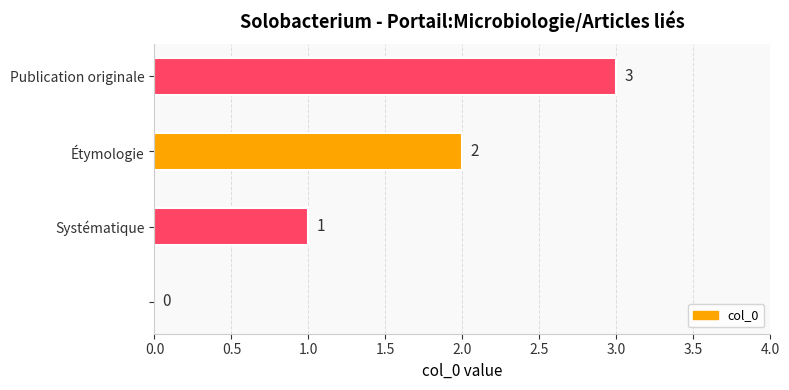

What is the sum of all values?

6